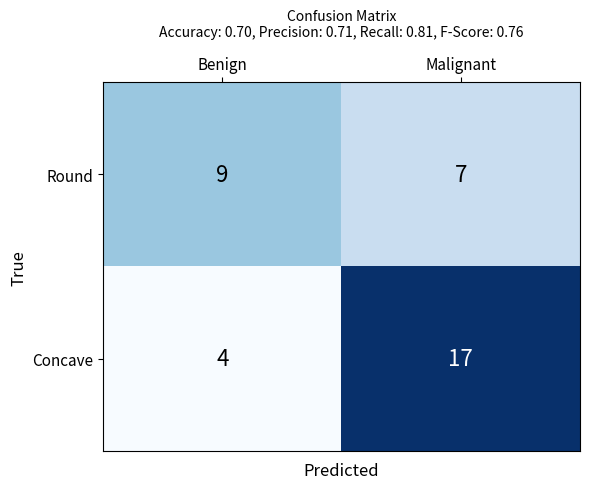

At which category is the sum across all series the highest?

Malignant